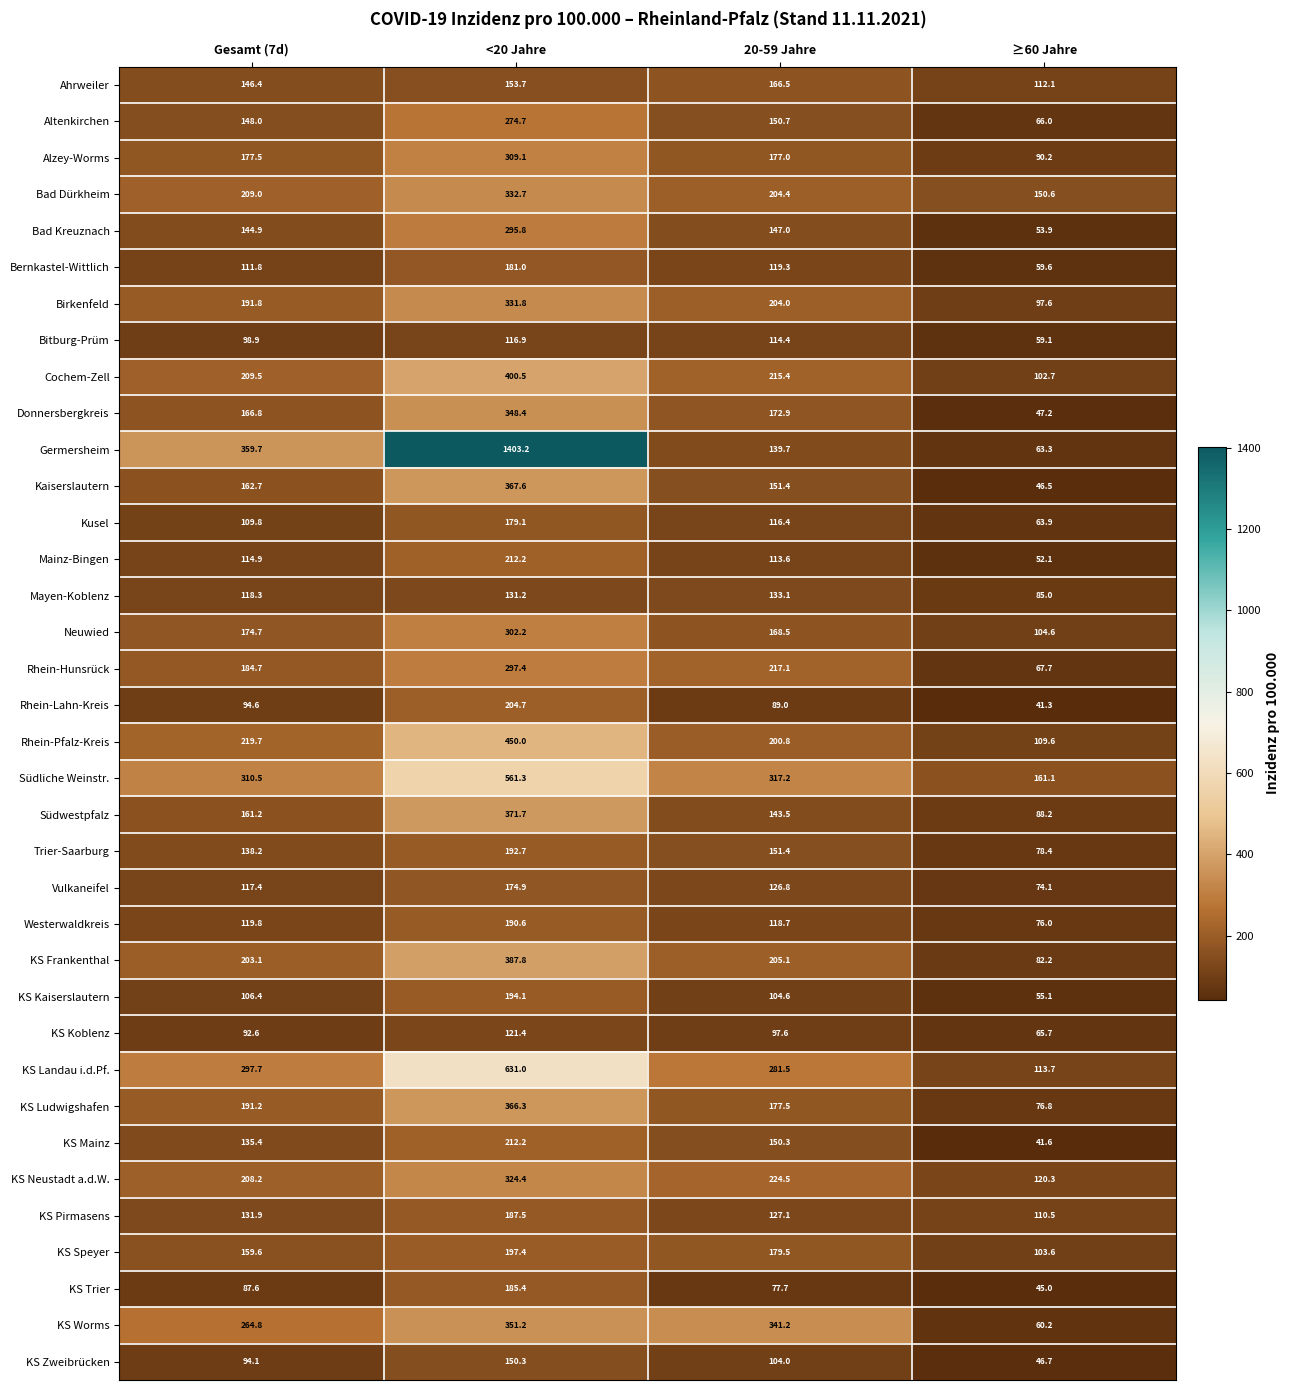

The value of Rhein-Hunsrück at ≥60 Jahre is 67.7. True or false?

True